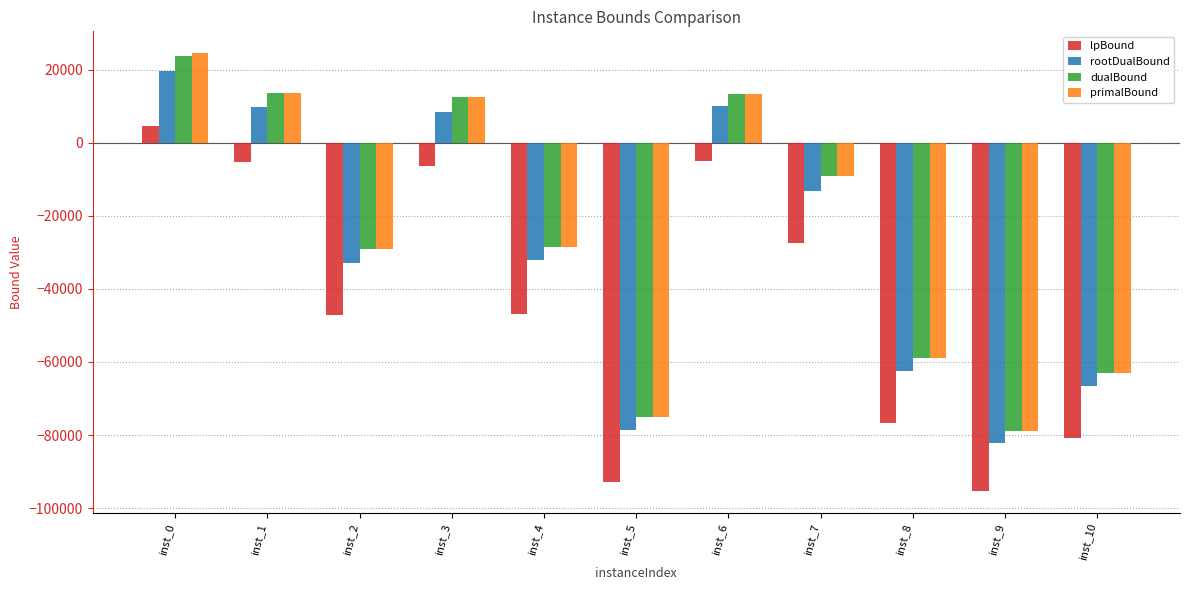

How many bars are there in each group?

4